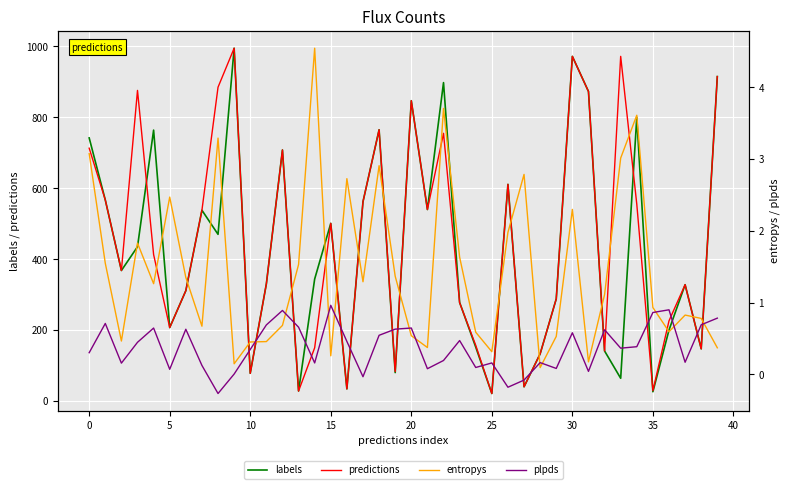

At how many categories does at least one series exceed 46?

35